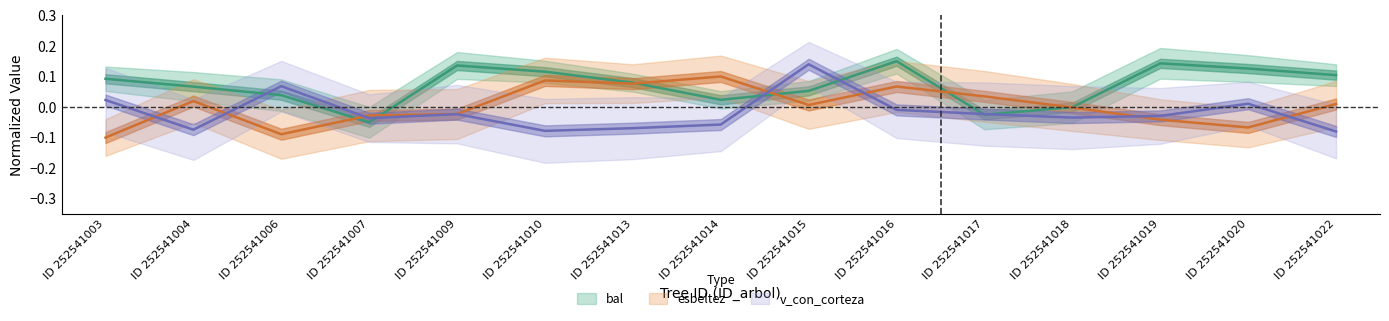

What is the maximum value for bal?

0.2